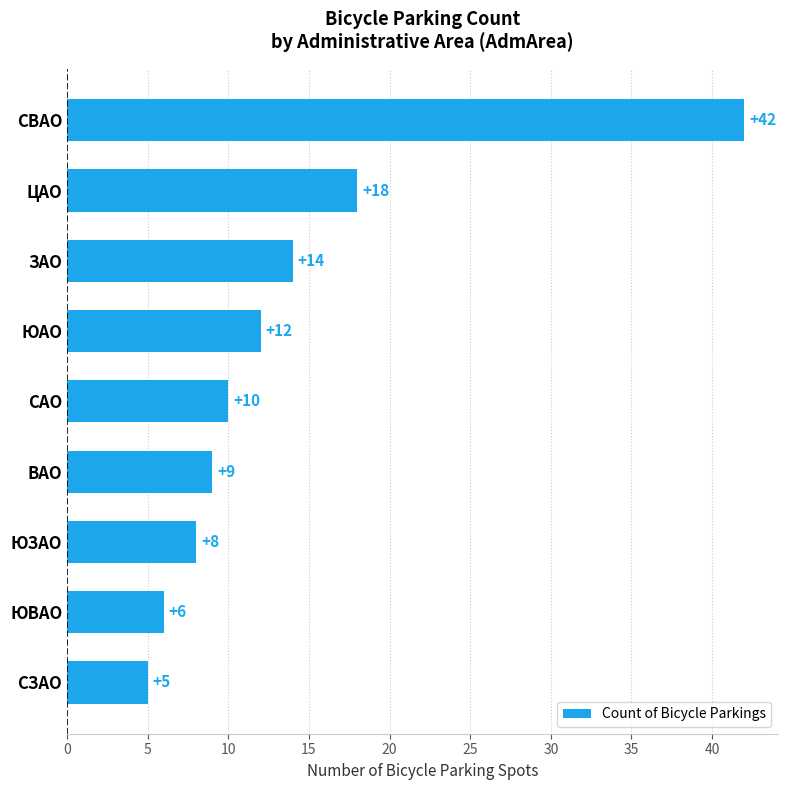

Rank the categories by value from lowest to highest.

СЗАО, ЮВАО, ЮЗАО, ВАО, САО, ЮАО, ЗАО, ЦАО, СВАО